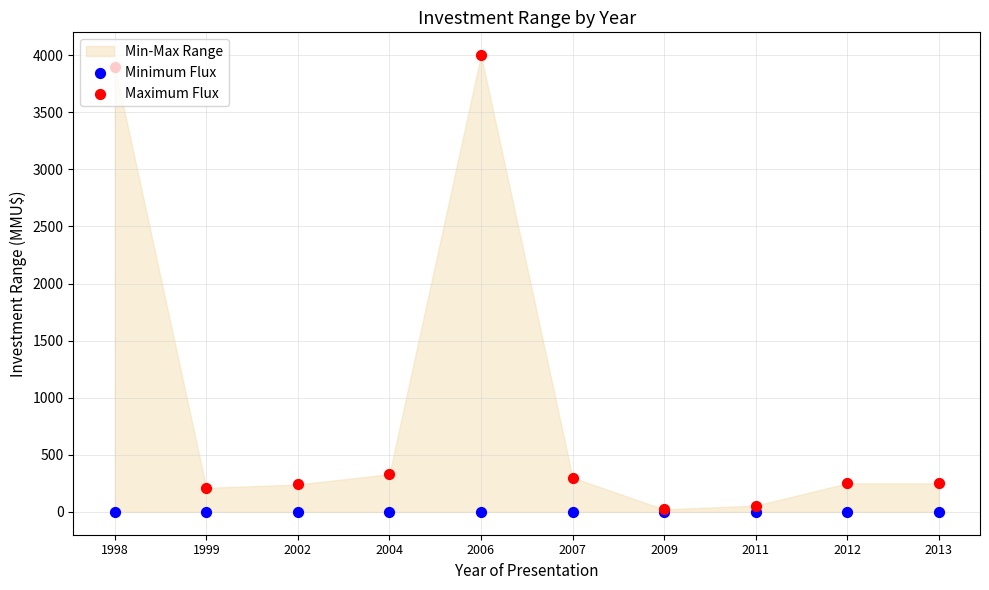

At how many categories does at least one series exceed 276?

4